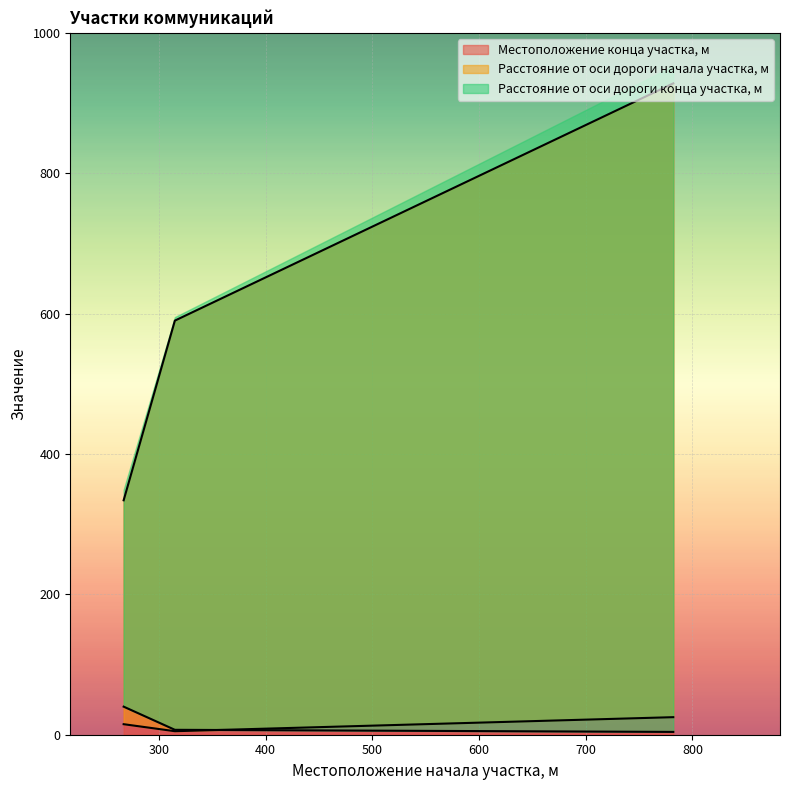

How many values in the Расстояние от оси дороги начала участка, м series are below 15?

1